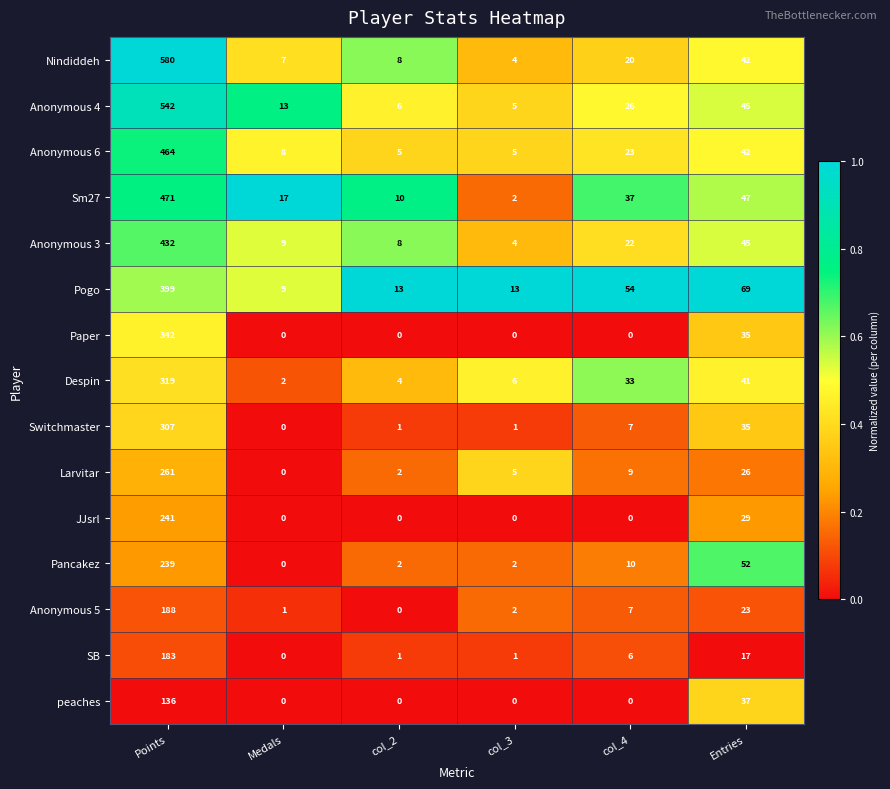

At how many categories does at least one series exceed 40?

3